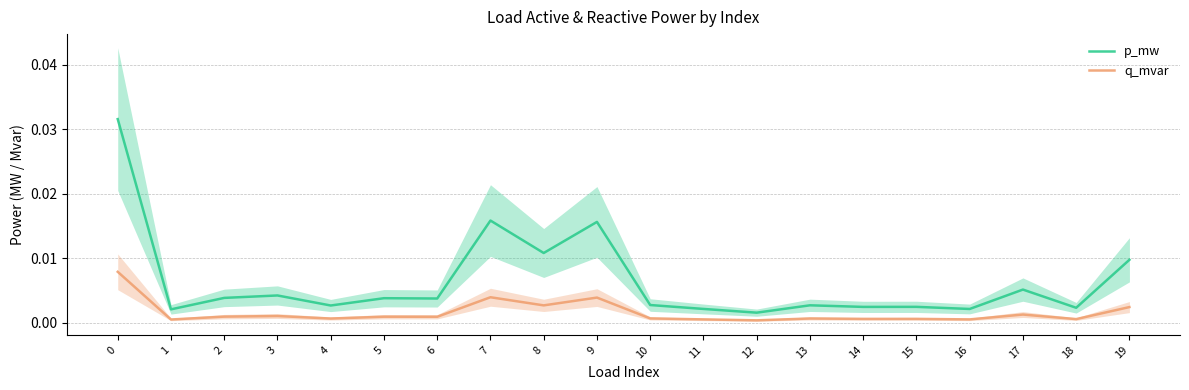

At which category does the chart reach its minimum across all series?

12